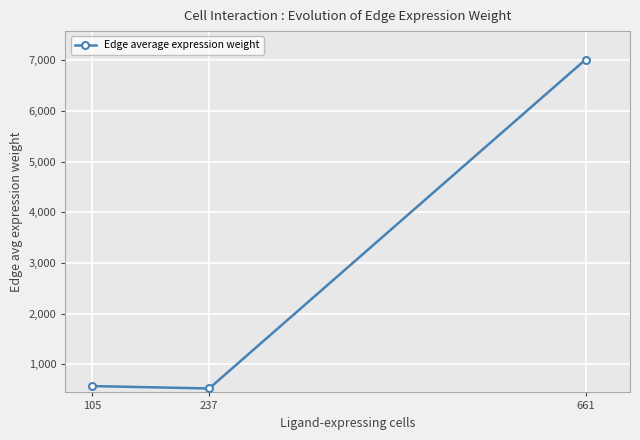

True or false: the data shows 202.3 at 105.

False